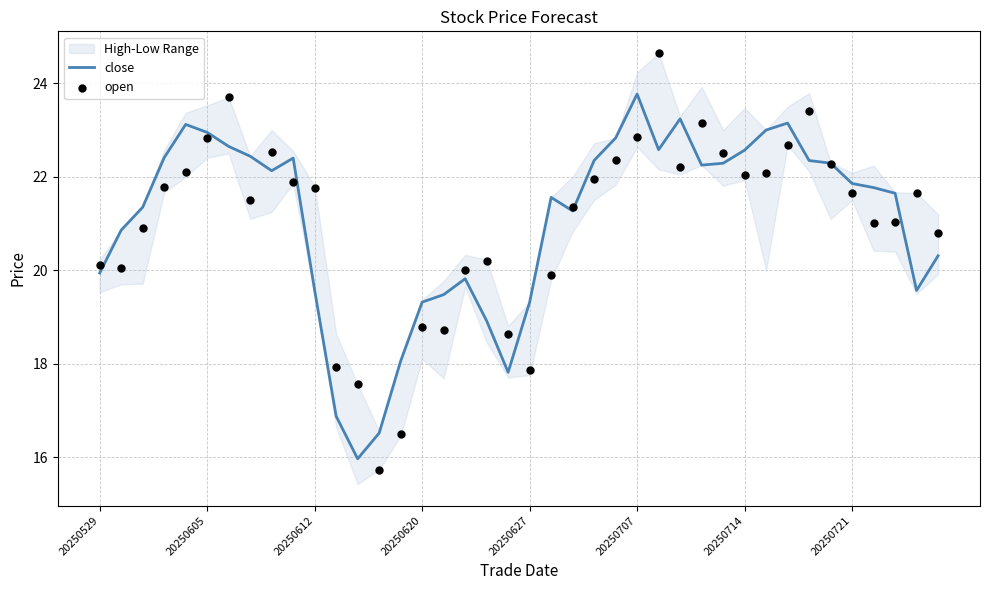

Which series reaches the minimum Y coordinate?

open